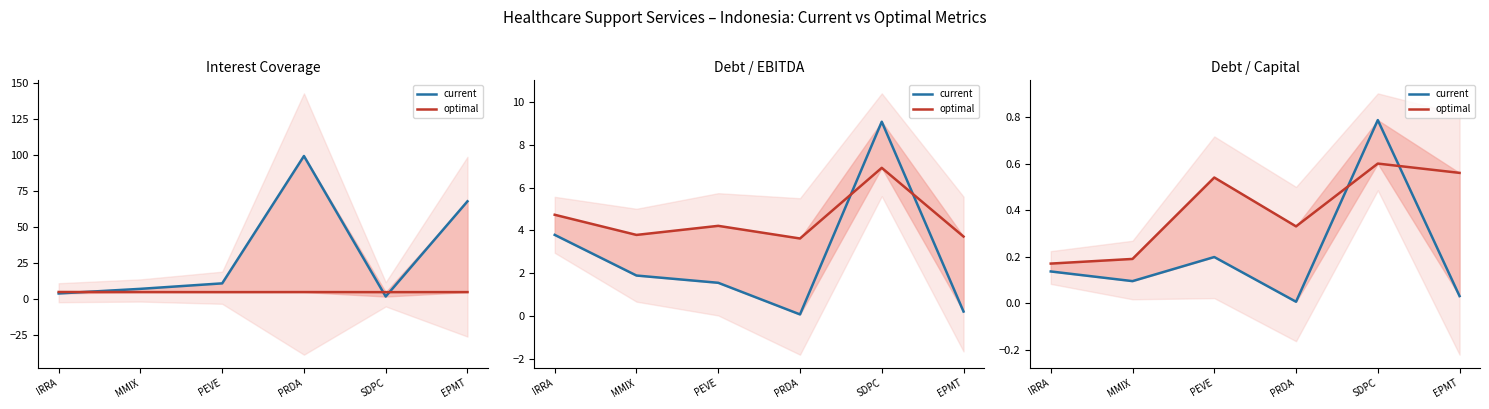

Is this an area chart (filled region under the line)?

No